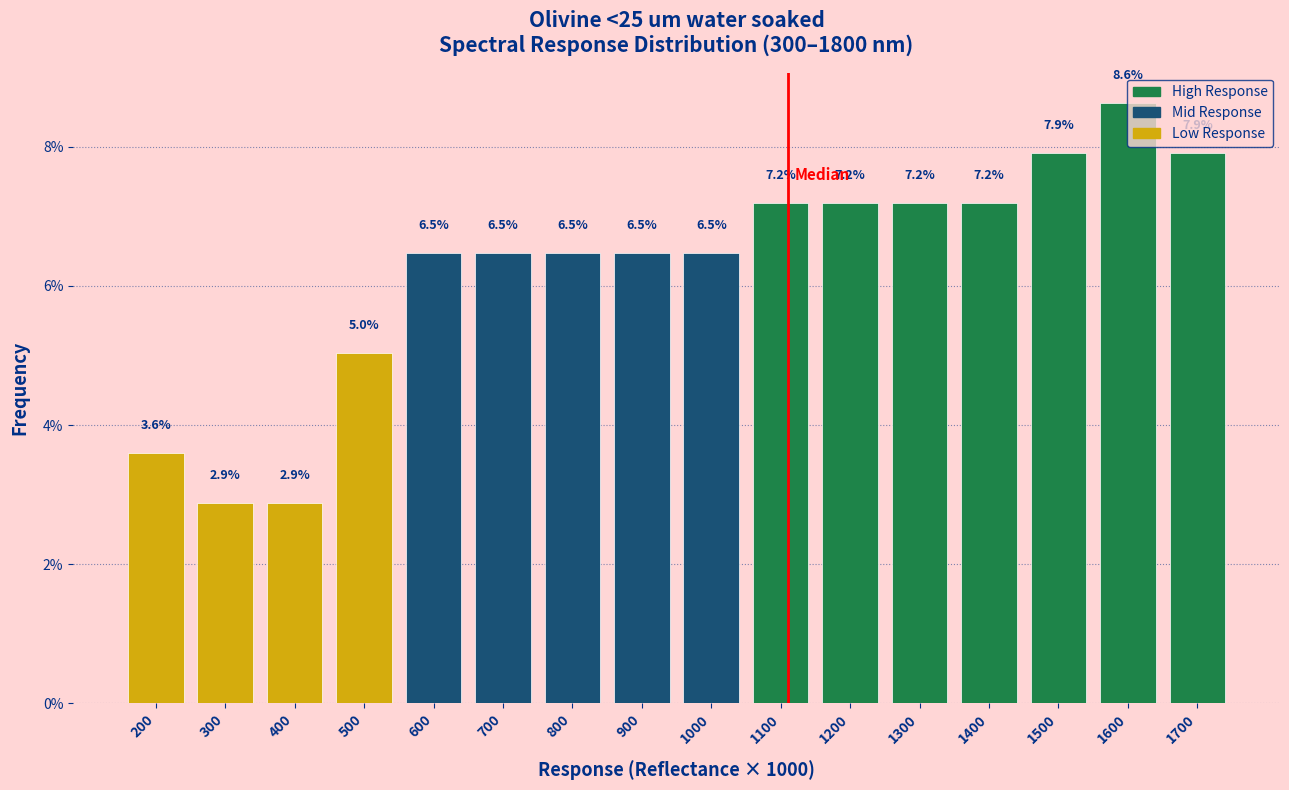

Read the value at 700.

6.5